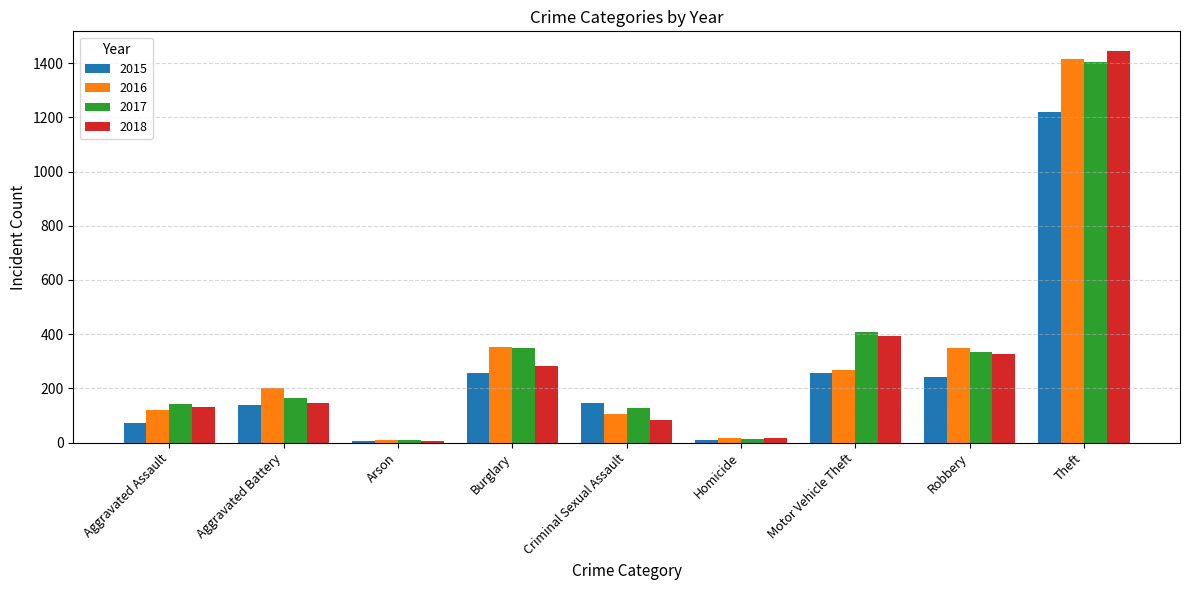

Which series has the largest range (max minus min)?

2018